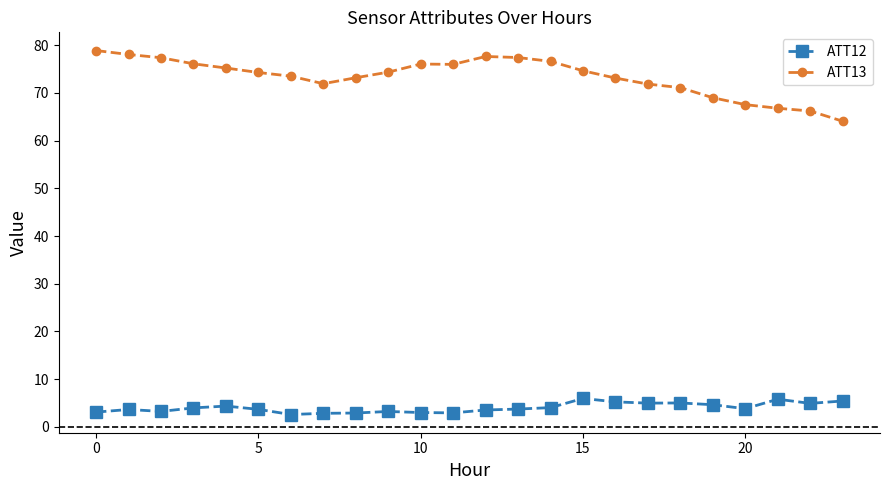

Which series has the widest spread of values?

ATT13